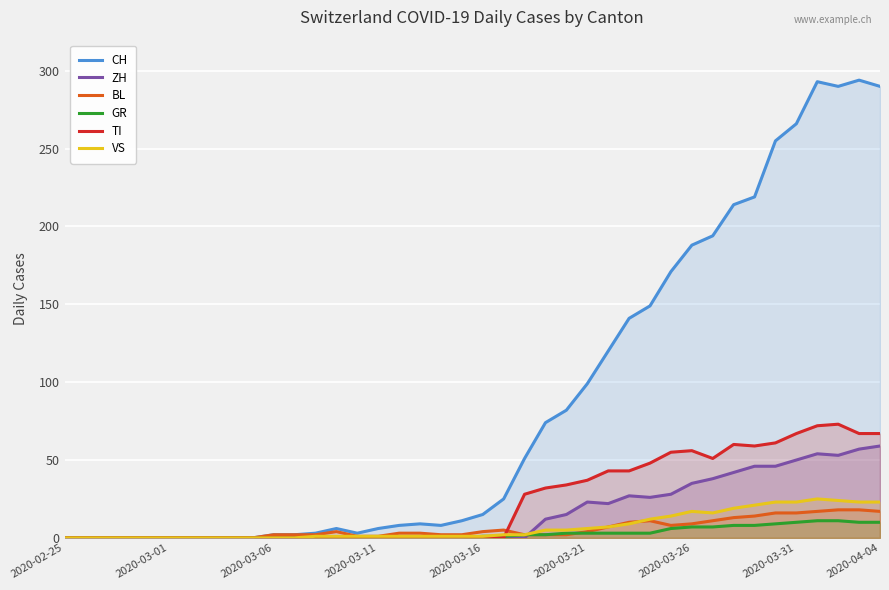

Reading left to right, extract all data points from this chart.

CH: 0	0	0	0	0	0	0	0	0	0	2	2	3	6	3	6	8	9	8	11	15	25	51	74	82	99	120	141	149	171	188	194	214	219	255	266	293	290	294	290
ZH: 0	0	0	0	0	0	0	0	0	0	0	0	0	0	0	0	0	0	0	0	0	0	0	12	15	23	22	27	26	28	35	38	42	46	46	50	54	53	57	59
BL: 0	0	0	0	0	0	0	0	0	0	2	2	2	4	1	1	3	3	2	2	4	5	2	2	2	4	7	10	11	8	9	11	13	14	16	16	17	18	18	17
GR: 0	0	0	0	0	0	0	0	0	0	0	0	0	0	0	0	0	0	0	0	1	1	2	2	3	3	3	3	3	6	7	7	8	8	9	10	11	11	10	10
TI: 0	0	0	0	0	0	0	0	0	0	0	0	0	0	0	0	0	0	0	0	0	0	28	32	34	37	43	43	48	55	56	51	60	59	61	67	72	73	67	67
VS: 0	0	0	0	0	0	0	0	0	0	0	0	1	1	1	1	1	1	1	1	1	2	2	5	5	6	7	9	12	14	17	16	19	21	23	23	25	24	23	23